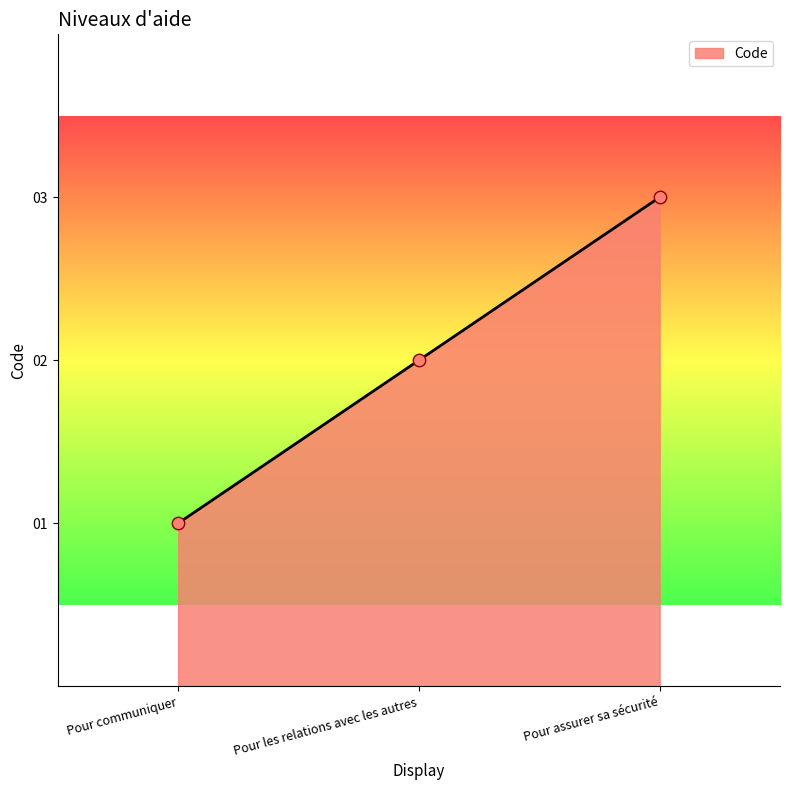

What is the change in value from Pour communiquer to Pour assurer sa sécurité?

+2